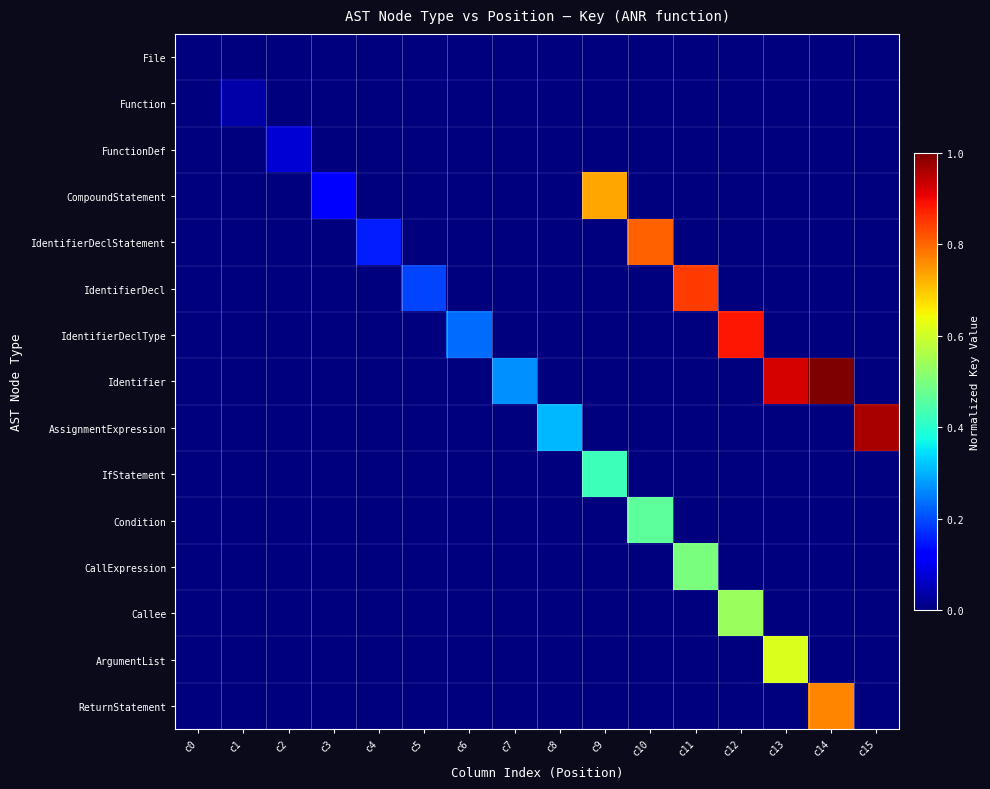

Reading right to left, transcribe all the data shown in this chart.

File: c15=0.0	c14=0.0	c13=0.0	c12=0.0	c11=0.0	c10=0.0	c9=0.0	c8=0.0	c7=0.0	c6=0.0	c5=0.0	c4=0.0	c3=0.0	c2=0.0	c1=0.0	c0=0.0
Function: c15=0.0	c14=0.0	c13=0.0	c12=0.0	c11=0.0	c10=0.0	c9=0.0	c8=0.0	c7=0.0	c6=0.0	c5=0.0	c4=0.0	c3=0.0	c2=0.0	c1=0.0	c0=0.0
FunctionDef: c15=0.0	c14=0.0	c13=0.0	c12=0.0	c11=0.0	c10=0.0	c9=0.0	c8=0.0	c7=0.0	c6=0.0	c5=0.0	c4=0.0	c3=0.0	c2=0.1	c1=0.0	c0=0.0
CompoundStatement: c15=0.0	c14=0.0	c13=0.0	c12=0.0	c11=0.0	c10=0.0	c9=0.7	c8=0.0	c7=0.0	c6=0.0	c5=0.0	c4=0.0	c3=0.1	c2=0.0	c1=0.0	c0=0.0
IdentifierDeclStatement: c15=0.0	c14=0.0	c13=0.0	c12=0.0	c11=0.0	c10=0.8	c9=0.0	c8=0.0	c7=0.0	c6=0.0	c5=0.0	c4=0.2	c3=0.0	c2=0.0	c1=0.0	c0=0.0
IdentifierDecl: c15=0.0	c14=0.0	c13=0.0	c12=0.0	c11=0.8	c10=0.0	c9=0.0	c8=0.0	c7=0.0	c6=0.0	c5=0.2	c4=0.0	c3=0.0	c2=0.0	c1=0.0	c0=0.0
IdentifierDeclType: c15=0.0	c14=0.0	c13=0.0	c12=0.9	c11=0.0	c10=0.0	c9=0.0	c8=0.0	c7=0.0	c6=0.2	c5=0.0	c4=0.0	c3=0.0	c2=0.0	c1=0.0	c0=0.0
Identifier: c15=0.0	c14=1.0	c13=0.9	c12=0.0	c11=0.0	c10=0.0	c9=0.0	c8=0.0	c7=0.3	c6=0.0	c5=0.0	c4=0.0	c3=0.0	c2=0.0	c1=0.0	c0=0.0
AssignmentExpression: c15=1.0	c14=0.0	c13=0.0	c12=0.0	c11=0.0	c10=0.0	c9=0.0	c8=0.3	c7=0.0	c6=0.0	c5=0.0	c4=0.0	c3=0.0	c2=0.0	c1=0.0	c0=0.0
IfStatement: c15=0.0	c14=0.0	c13=0.0	c12=0.0	c11=0.0	c10=0.0	c9=0.4	c8=0.0	c7=0.0	c6=0.0	c5=0.0	c4=0.0	c3=0.0	c2=0.0	c1=0.0	c0=0.0
Condition: c15=0.0	c14=0.0	c13=0.0	c12=0.0	c11=0.0	c10=0.5	c9=0.0	c8=0.0	c7=0.0	c6=0.0	c5=0.0	c4=0.0	c3=0.0	c2=0.0	c1=0.0	c0=0.0
CallExpression: c15=0.0	c14=0.0	c13=0.0	c12=0.0	c11=0.5	c10=0.0	c9=0.0	c8=0.0	c7=0.0	c6=0.0	c5=0.0	c4=0.0	c3=0.0	c2=0.0	c1=0.0	c0=0.0
Callee: c15=0.0	c14=0.0	c13=0.0	c12=0.5	c11=0.0	c10=0.0	c9=0.0	c8=0.0	c7=0.0	c6=0.0	c5=0.0	c4=0.0	c3=0.0	c2=0.0	c1=0.0	c0=0.0
ArgumentList: c15=0.0	c14=0.0	c13=0.6	c12=0.0	c11=0.0	c10=0.0	c9=0.0	c8=0.0	c7=0.0	c6=0.0	c5=0.0	c4=0.0	c3=0.0	c2=0.0	c1=0.0	c0=0.0
ReturnStatement: c15=0.0	c14=0.8	c13=0.0	c12=0.0	c11=0.0	c10=0.0	c9=0.0	c8=0.0	c7=0.0	c6=0.0	c5=0.0	c4=0.0	c3=0.0	c2=0.0	c1=0.0	c0=0.0